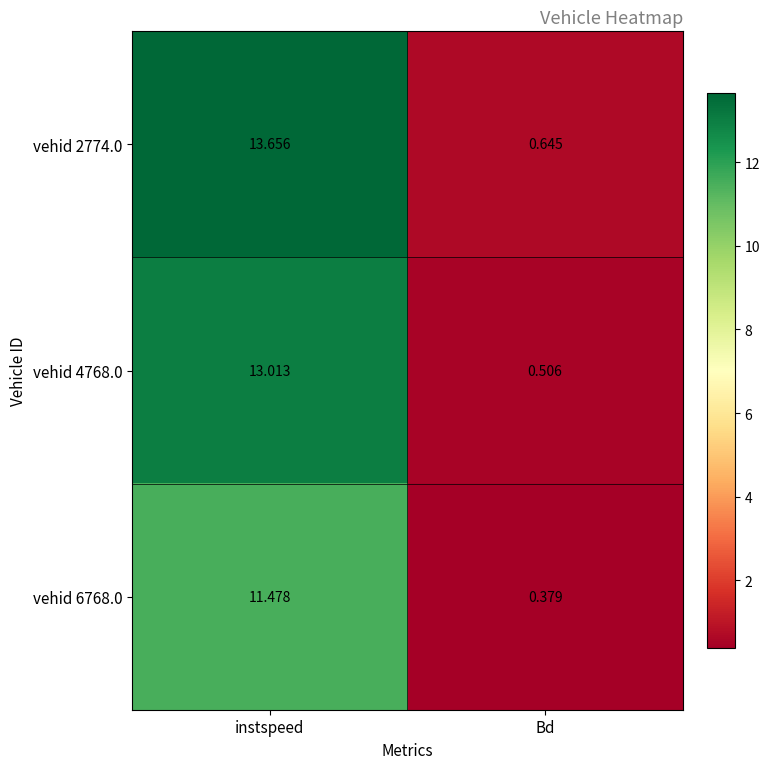

What is the difference between the highest and lowest values at Bd?

0.3